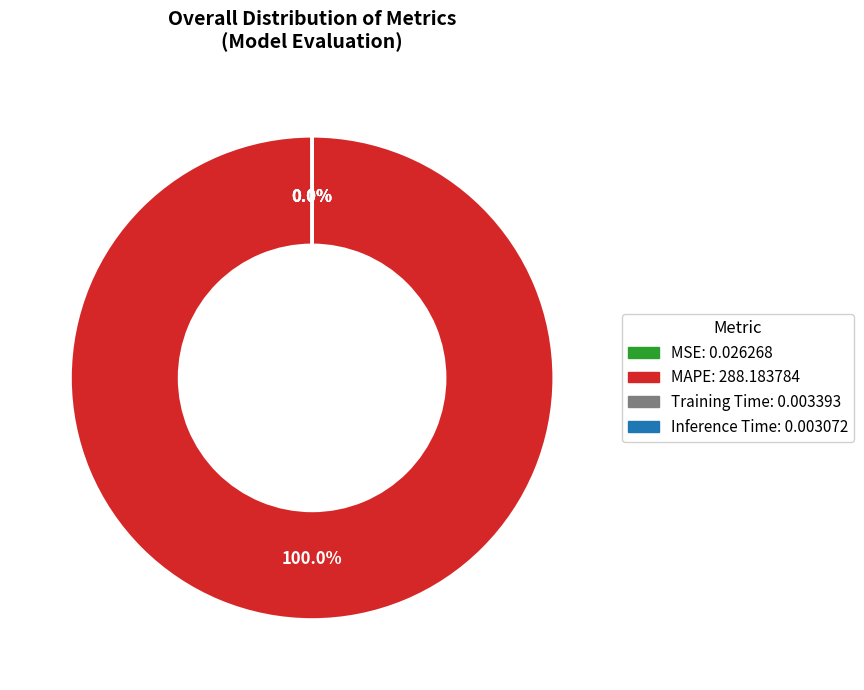

Does any single category account for the majority?

Yes